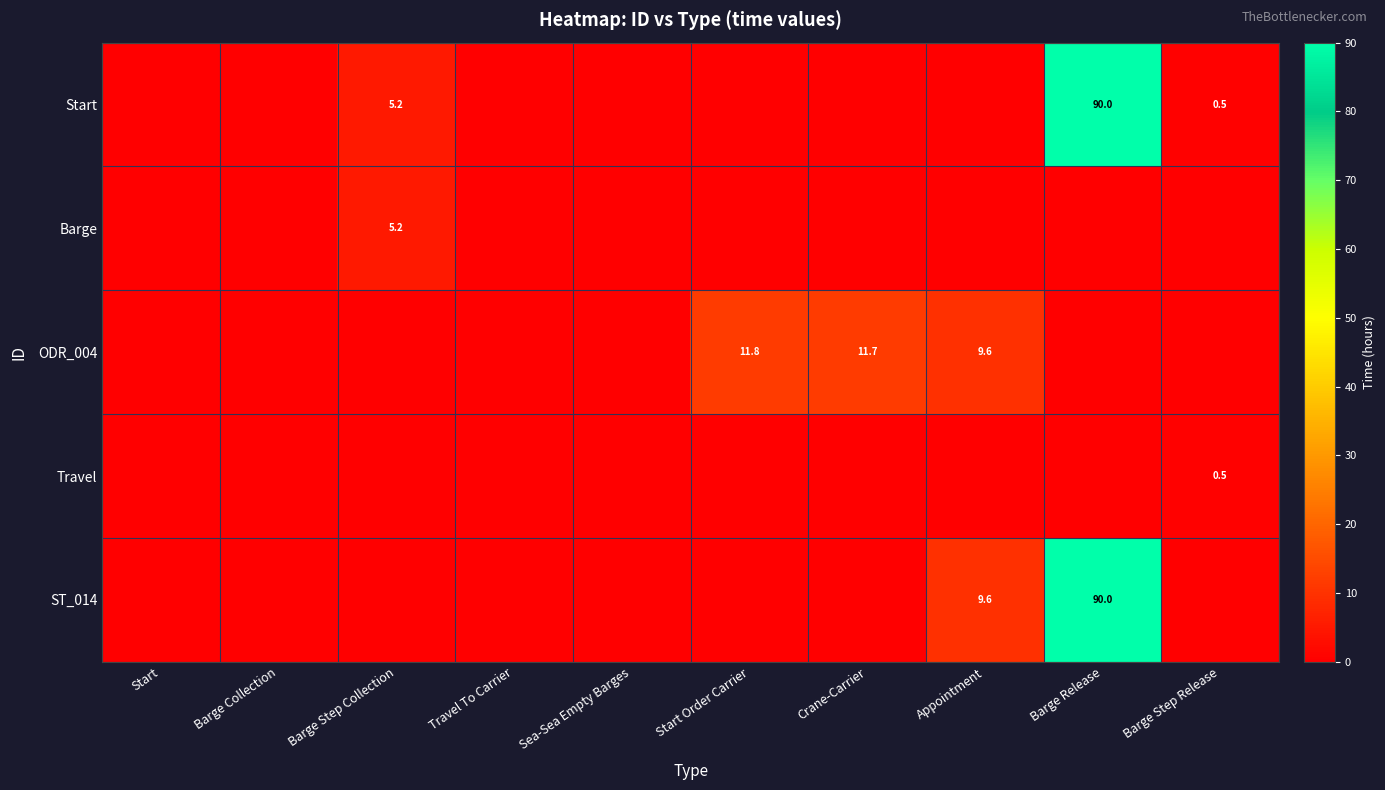

Is it true that Start equals 1.6 at Barge Step Collection?

False